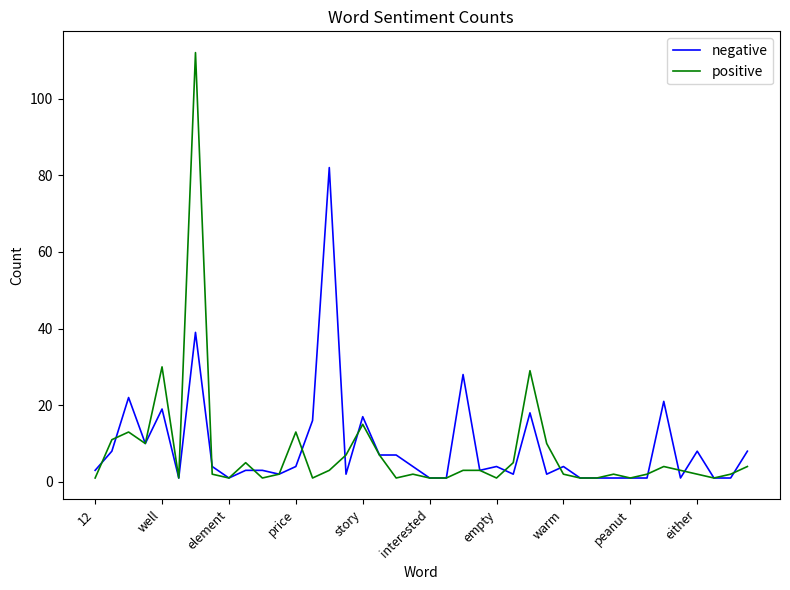

What is the greatest value displayed?

112